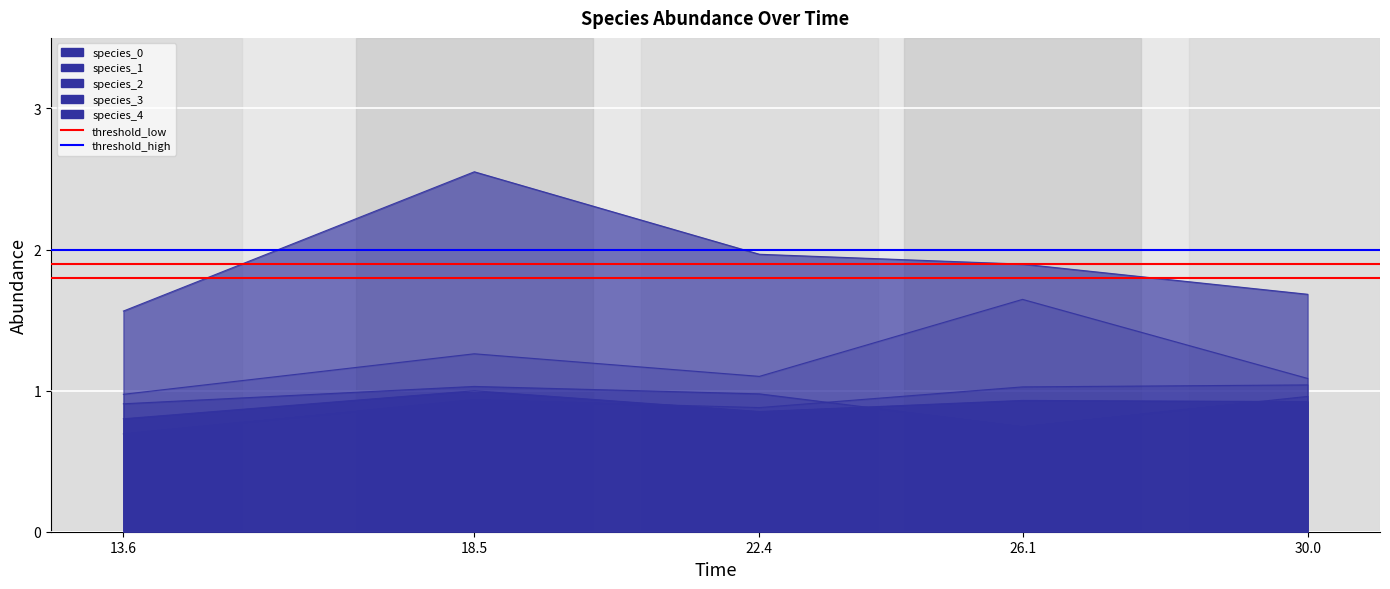

Is it true that threshold_high equals 2.6 at 18.5?

False